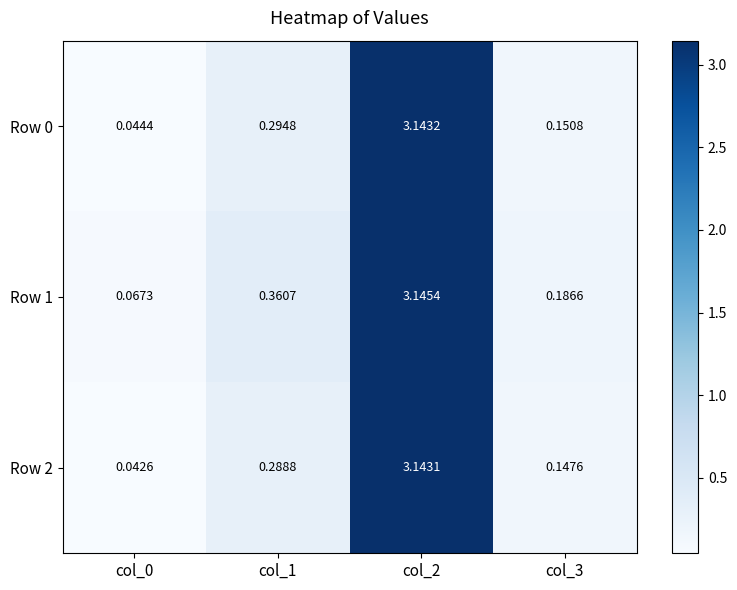

Is the value of Row 2 at col_2 greater than the value of Row 0 at col_3?

Yes